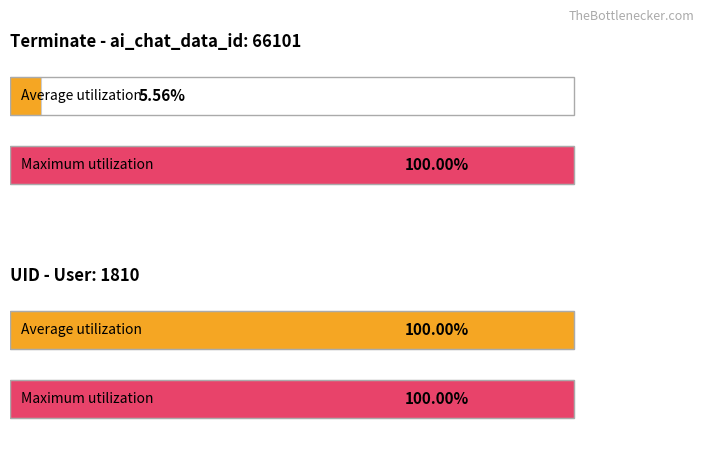

Which series has the largest range (max minus min)?

terminate